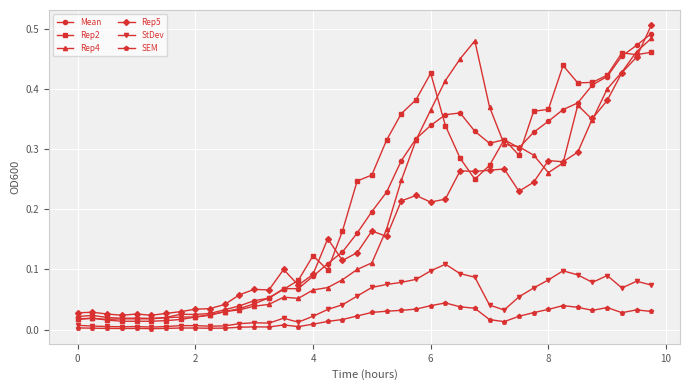

At how many categories does at least one series exceed 0?

40